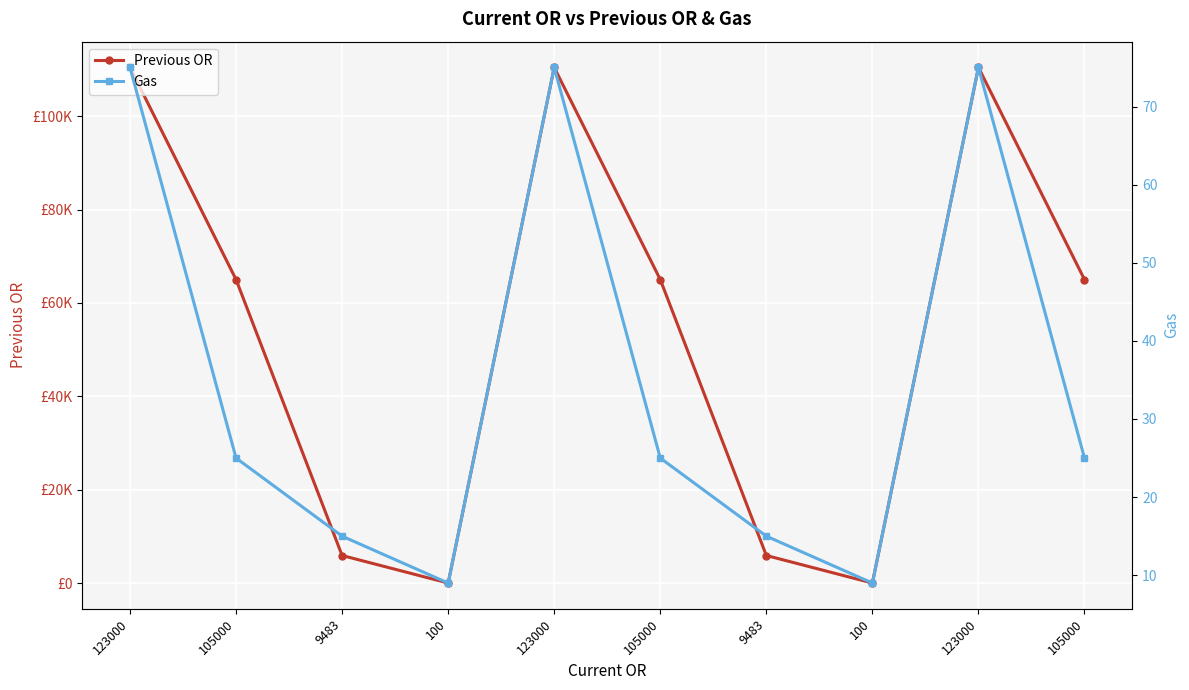

Is it true that Gas equals 4 at 9483?

False